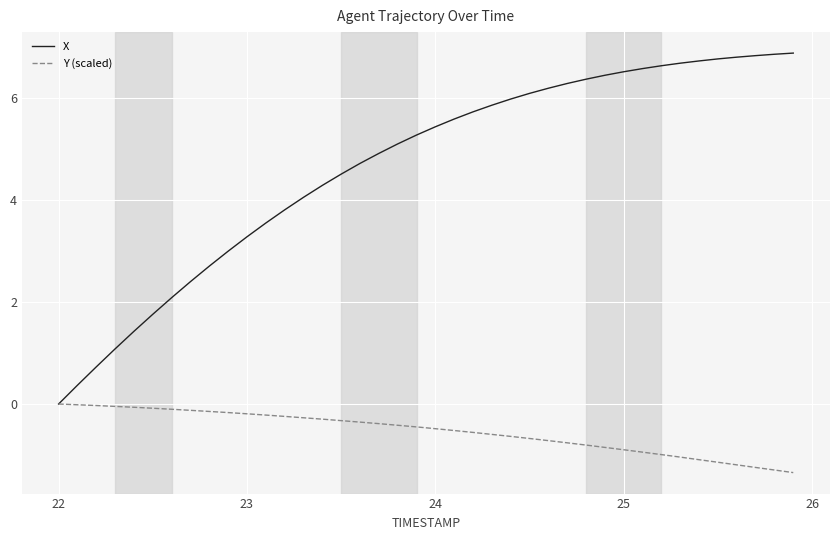

Which series has the largest total across all categories?

X